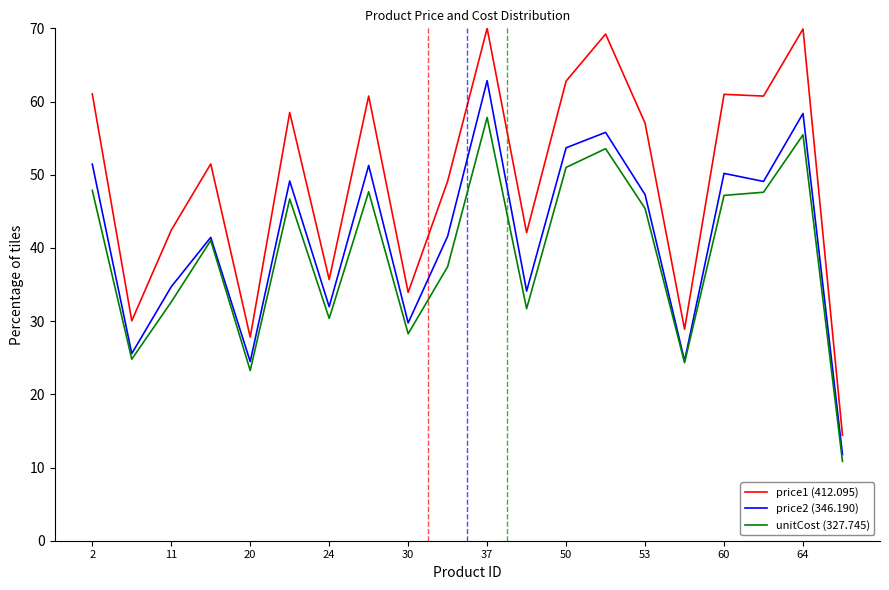

Which series has the largest range (max minus min)?

price1 (412.095)